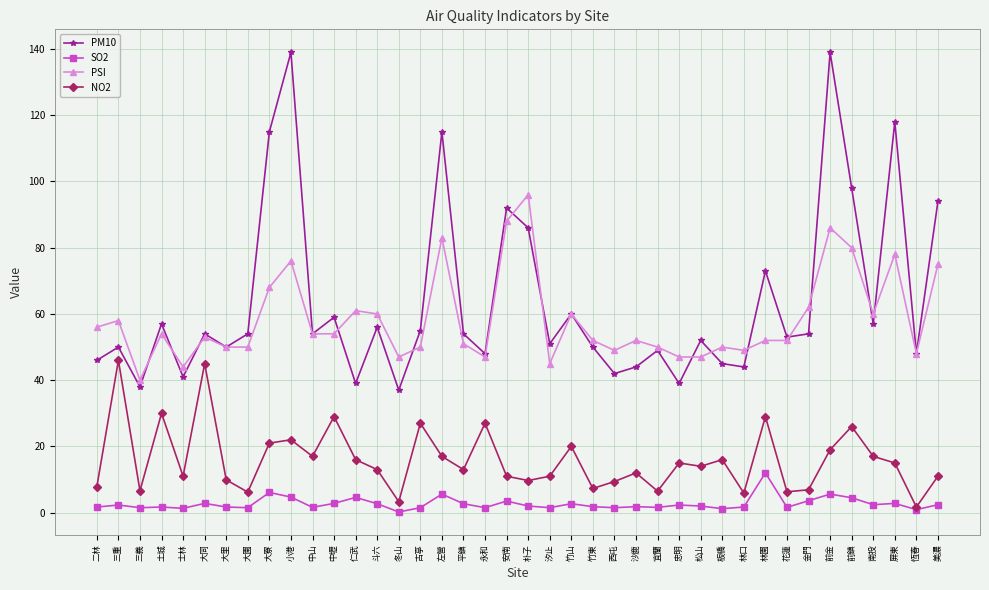

What is the average value of the PSI series?

58.4